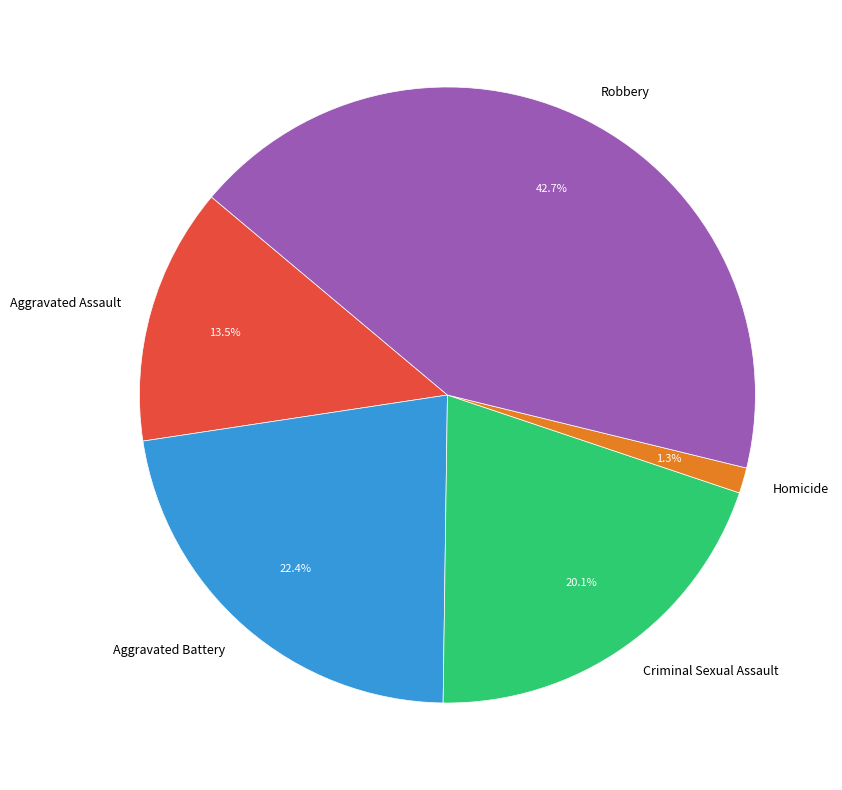

Which slice is the smallest?

Homicide